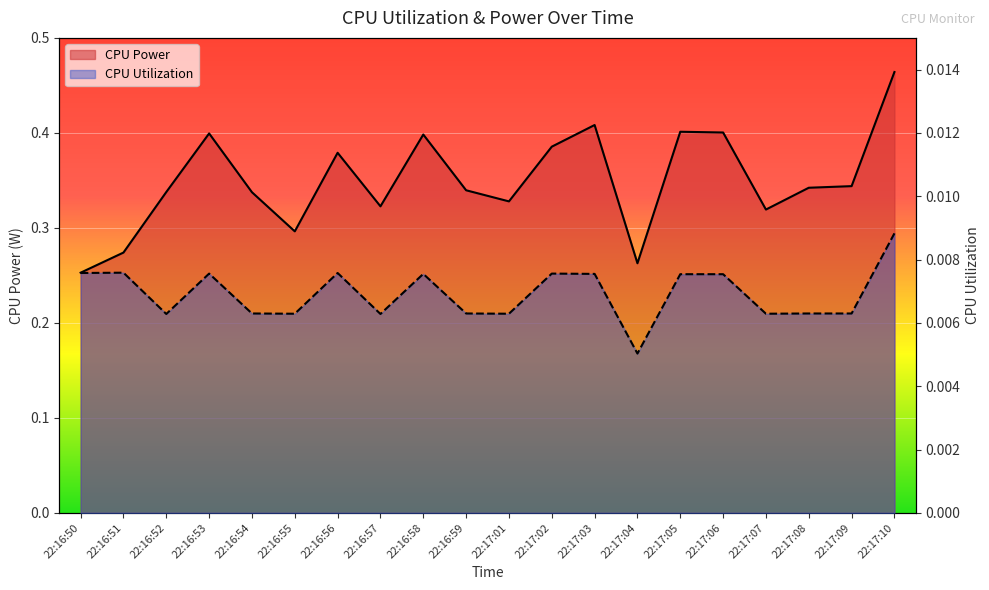

Which series has the largest range (max minus min)?

CPU Power